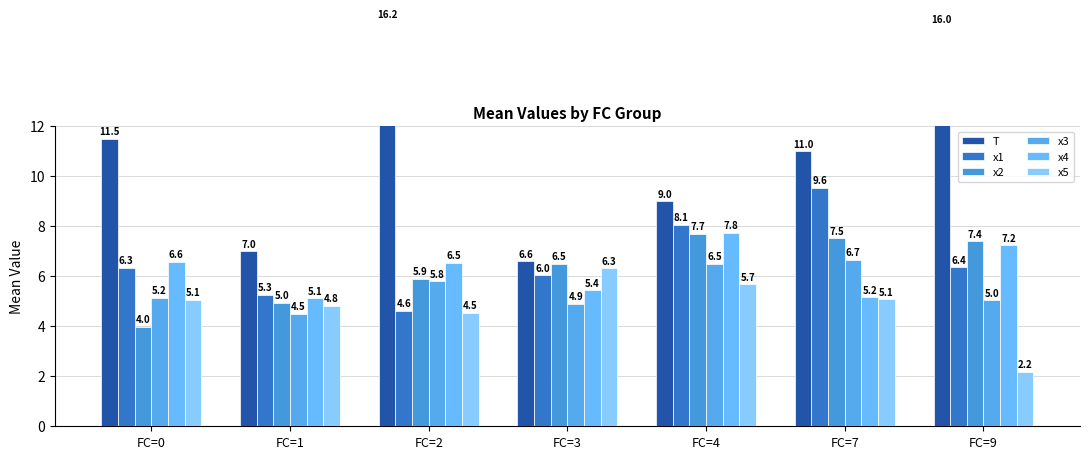

Which series has the largest total across all categories?

T